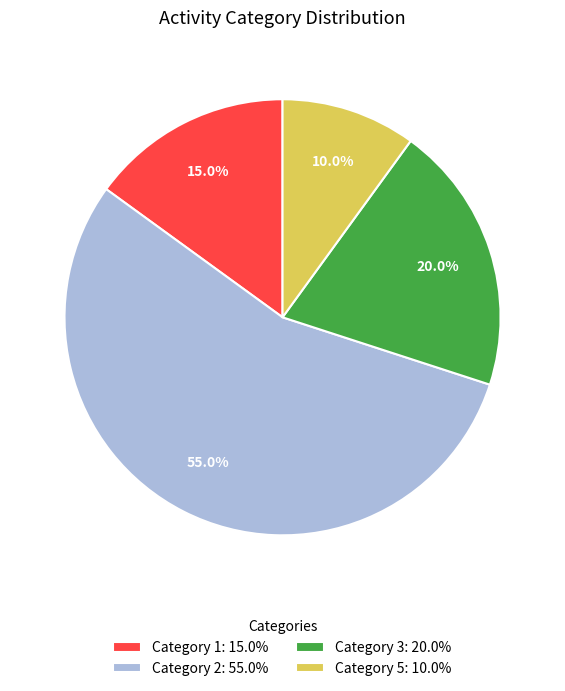

How much of the chart is everything except Category 1: 15.0%?

85.0%